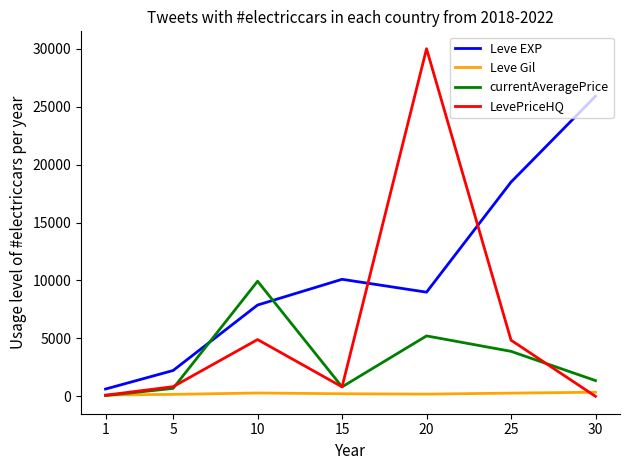

At which category is the sum across all series the highest?

20